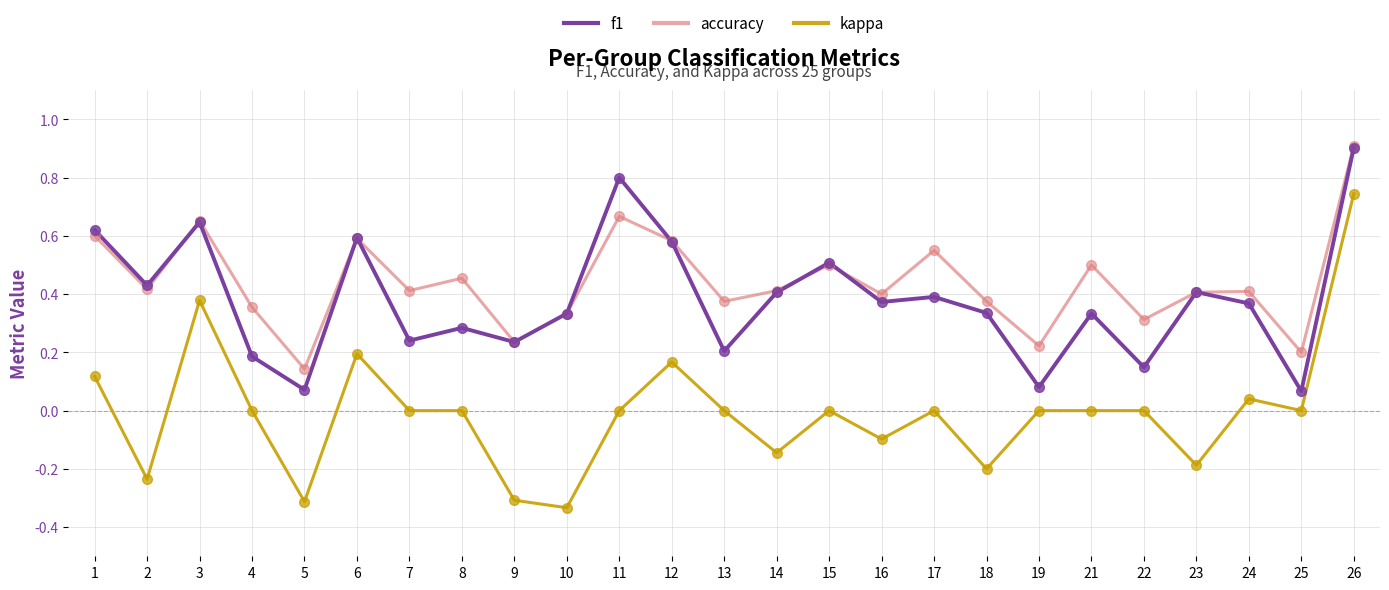

What are all the series names shown in the legend?

f1, accuracy, kappa